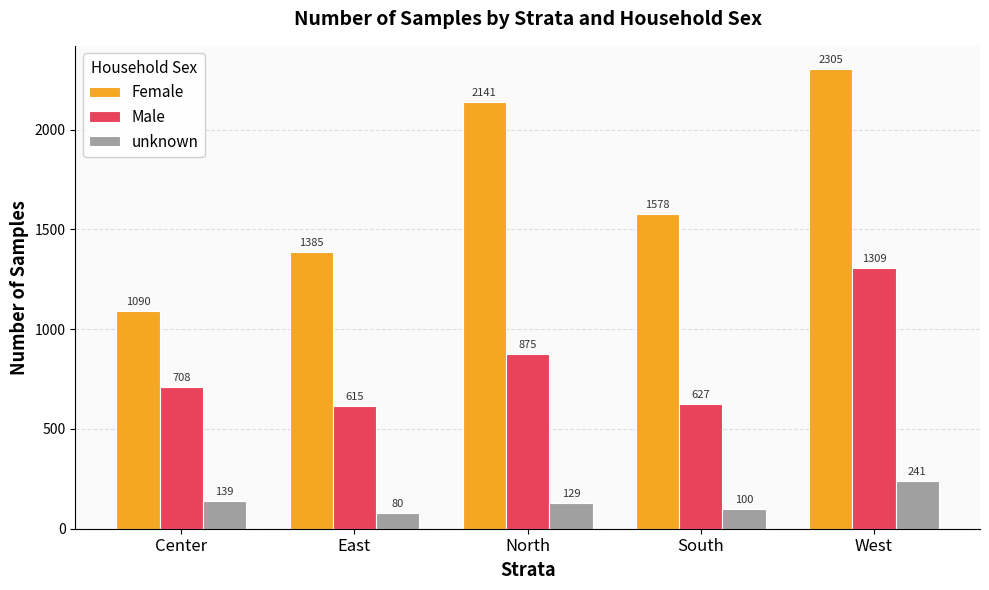

What is the minimum value shown in the chart?

80